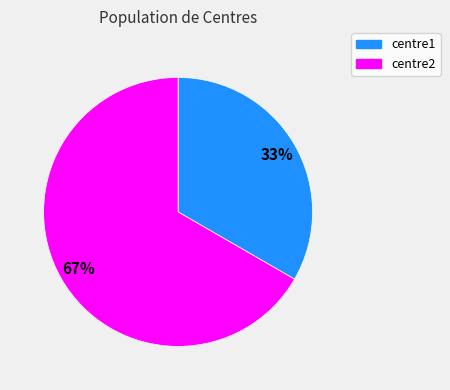

To the nearest percent, what percentage of the pie is centre2?

67%